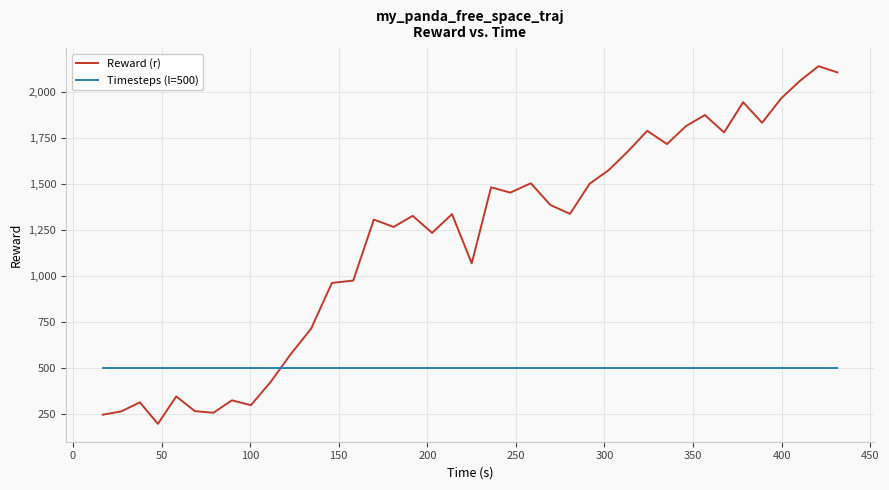

What is the difference between the maximum and minimum values in the Reward (r) series?

1946.0